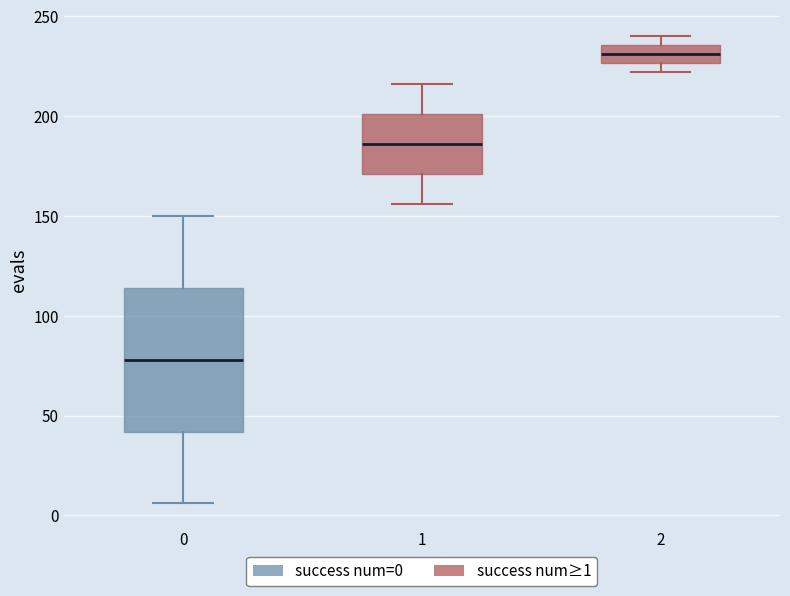

Where does the median line of the box at x = 0 sit on the y-axis? The values are not printed on the chart, so give them approximately, as read against the axis.

80